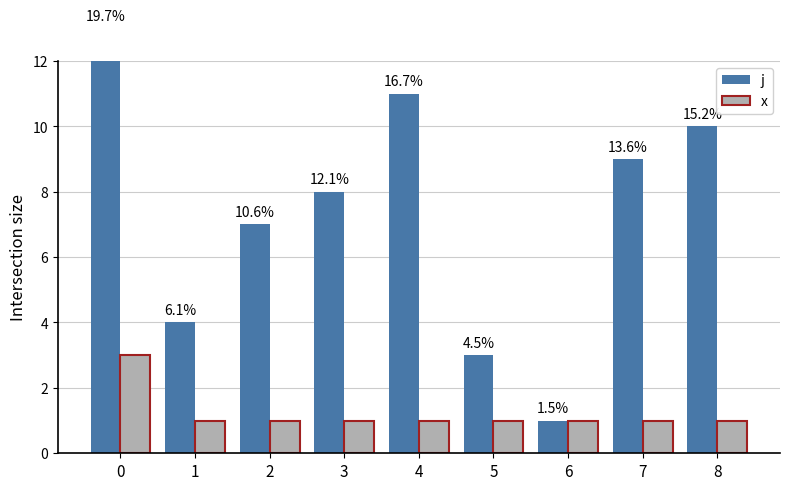

At which category does the chart reach its minimum across all series?

6